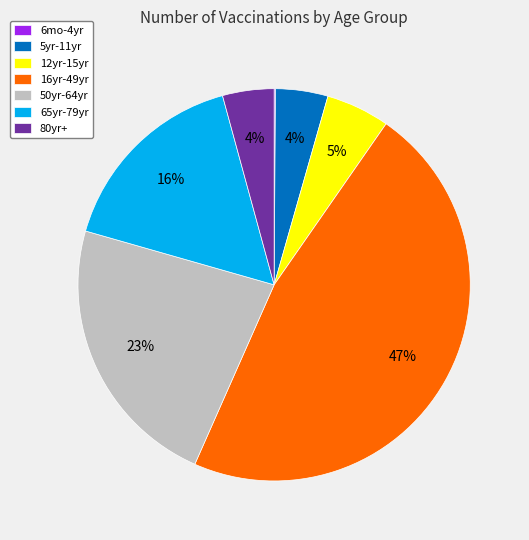

To the nearest percent, what is the average slice percentage?

14%